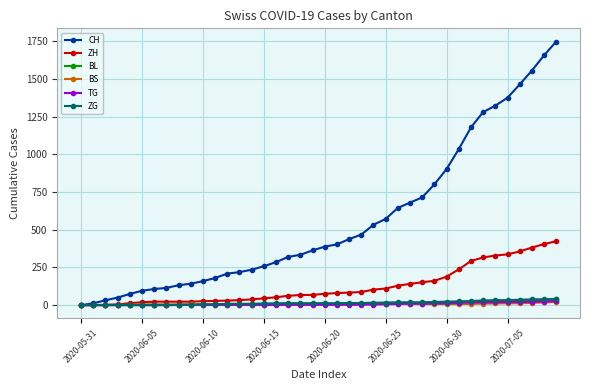

Count the number of categories in the chart.

40